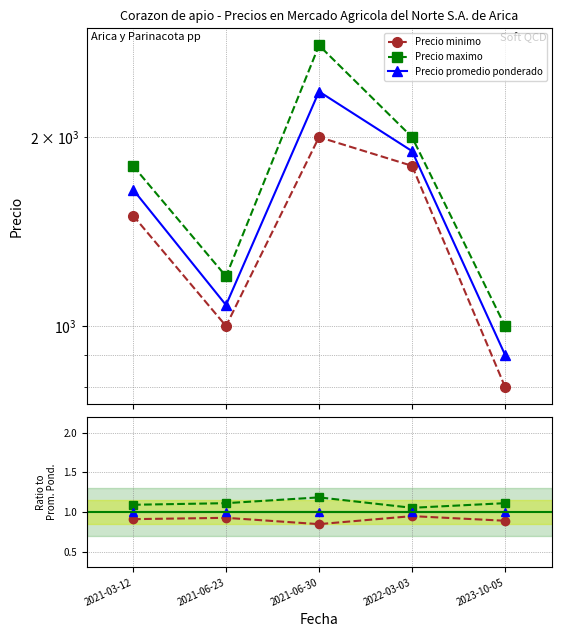

What is the spread (max minus min) of values at 2022-03-03?

0.1